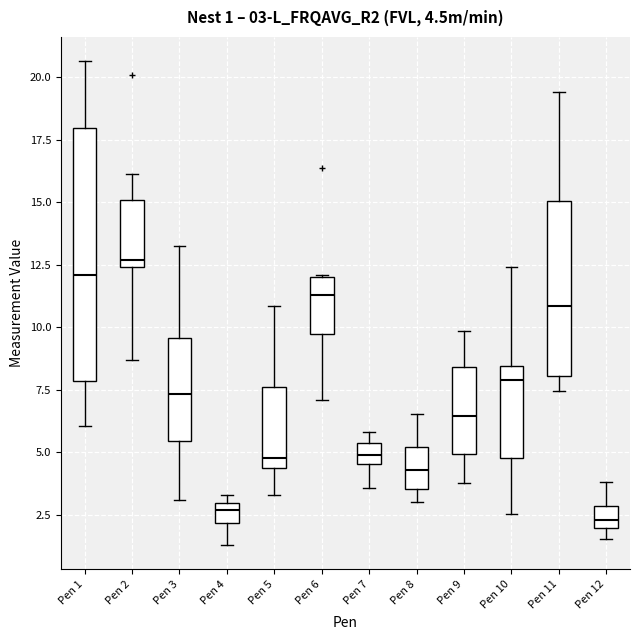

Which box's median line is the highest?

Pen 2